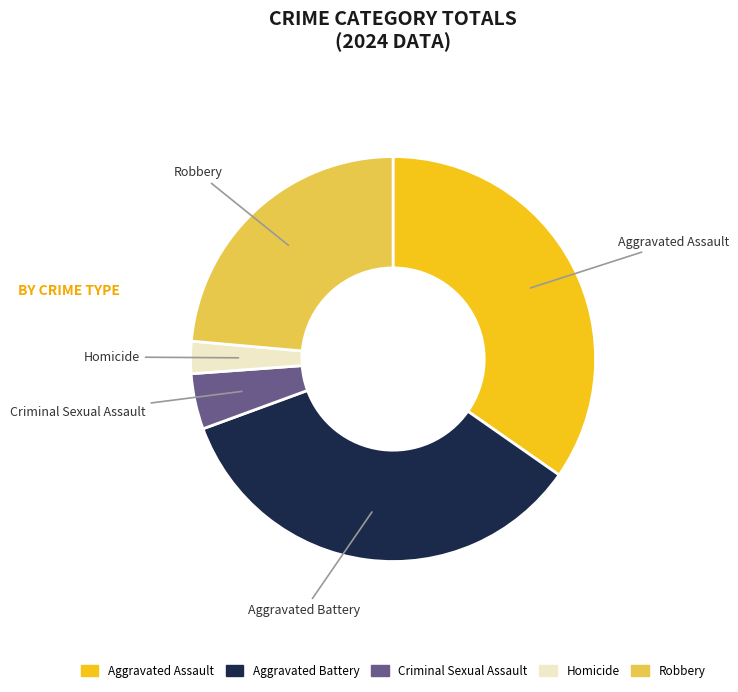

Is there any slice that represents more than half of the pie?

No